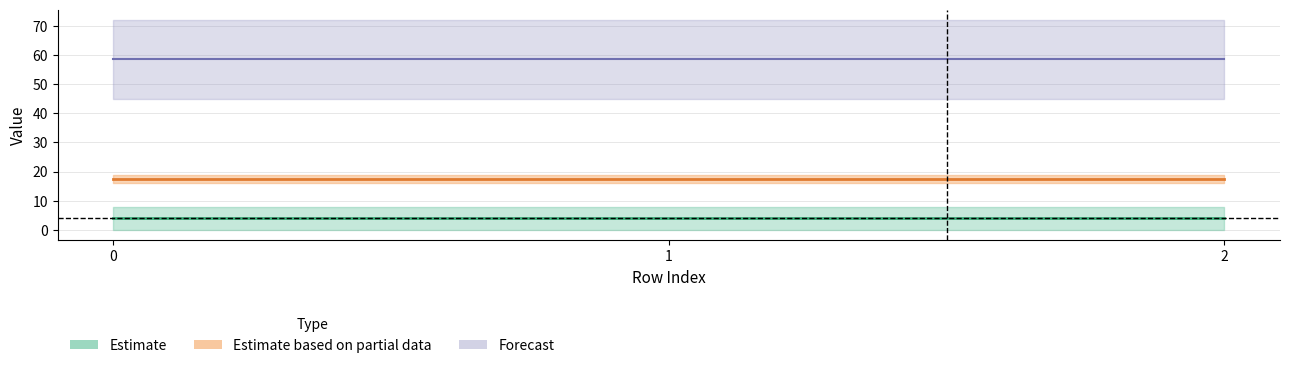

The value of S2_a at 1 is 19. True or false?

True